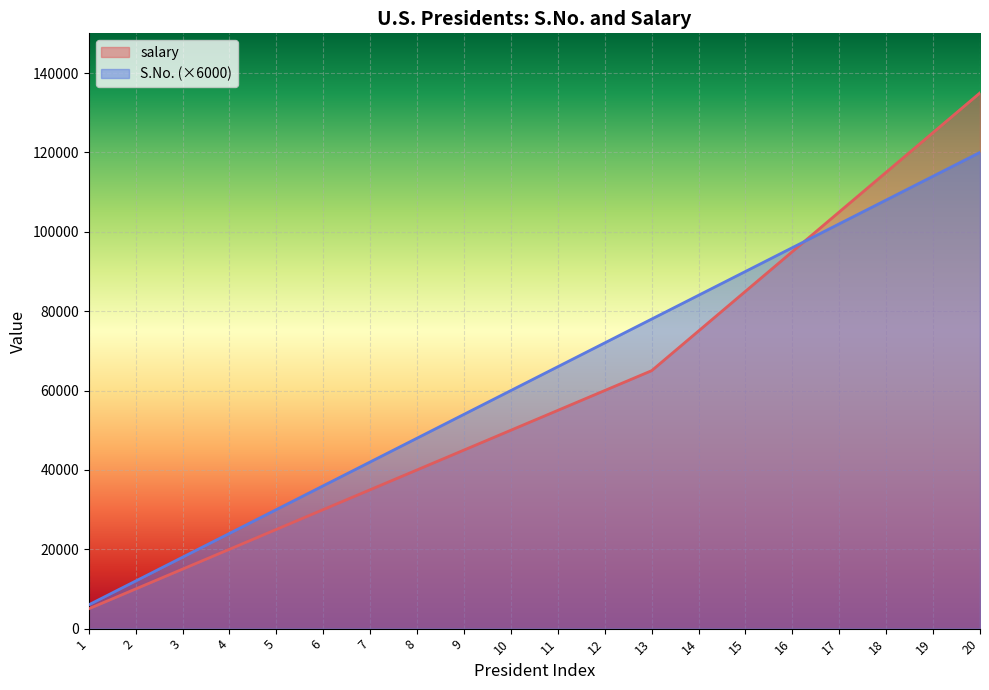

What is the maximum value shown in the chart?

135000